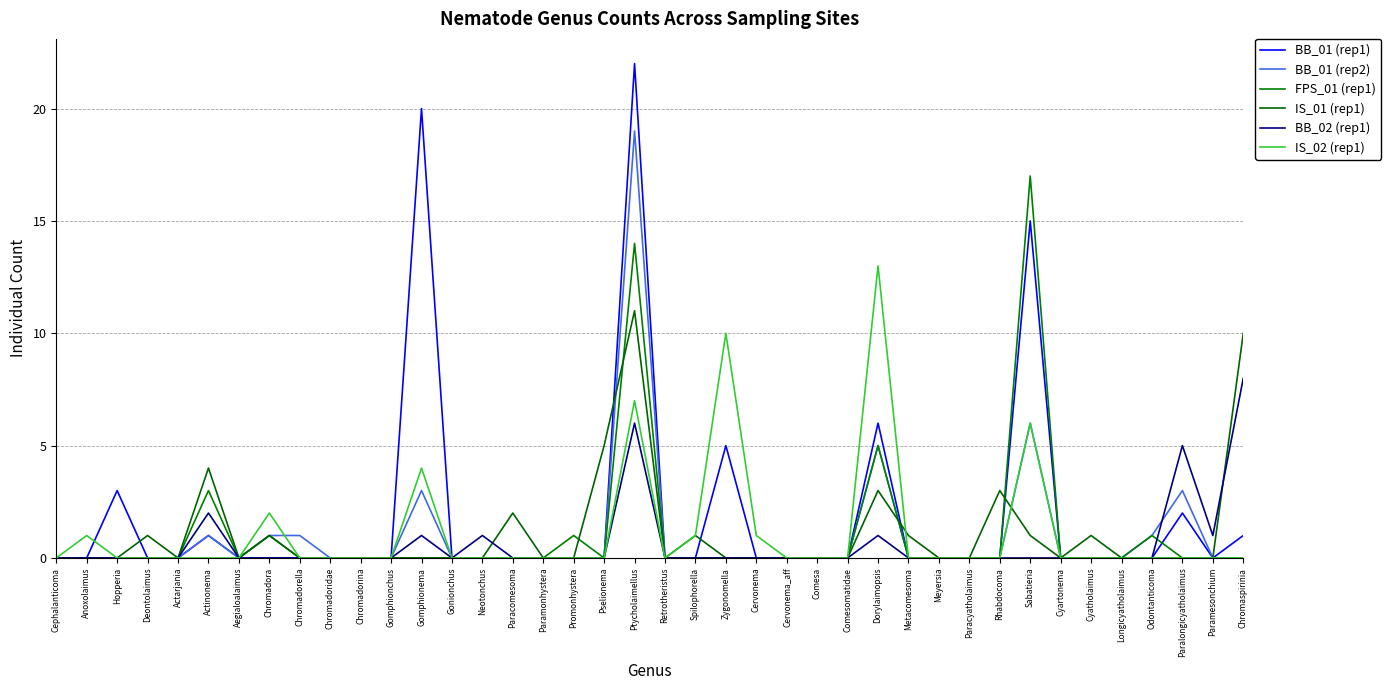

Is it true that BB_01 (rep2) equals 13 at Aegialoalaimus?

False